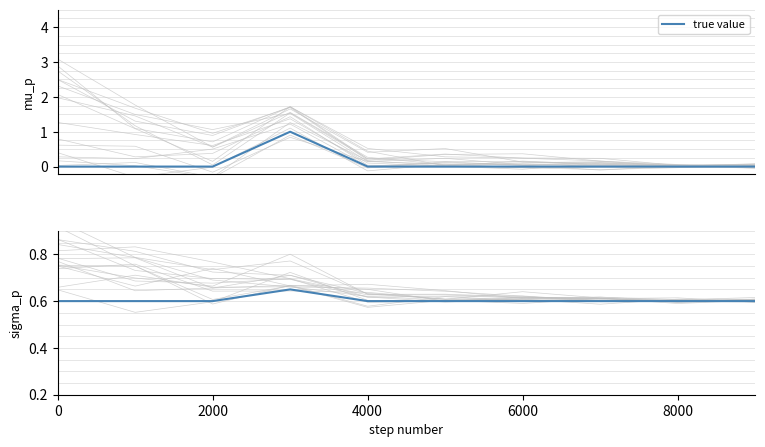

What is the difference between the maximum and minimum values?

0.1